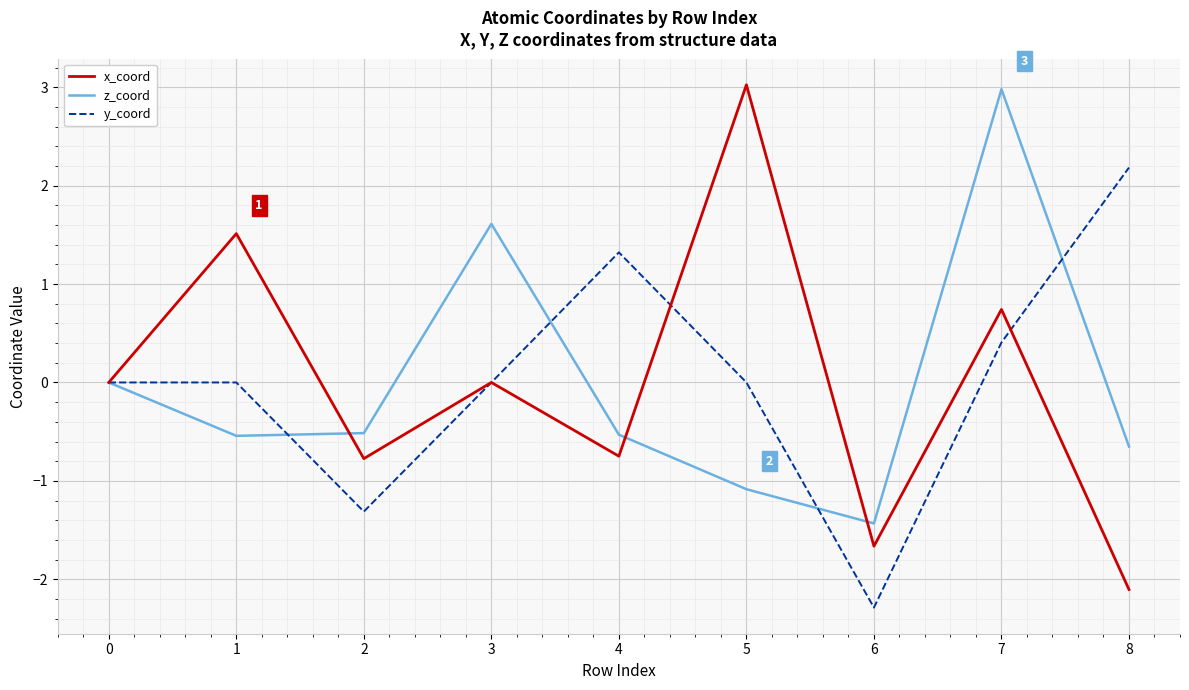

Is it true that z_coord equals 0.4 at 3?

False